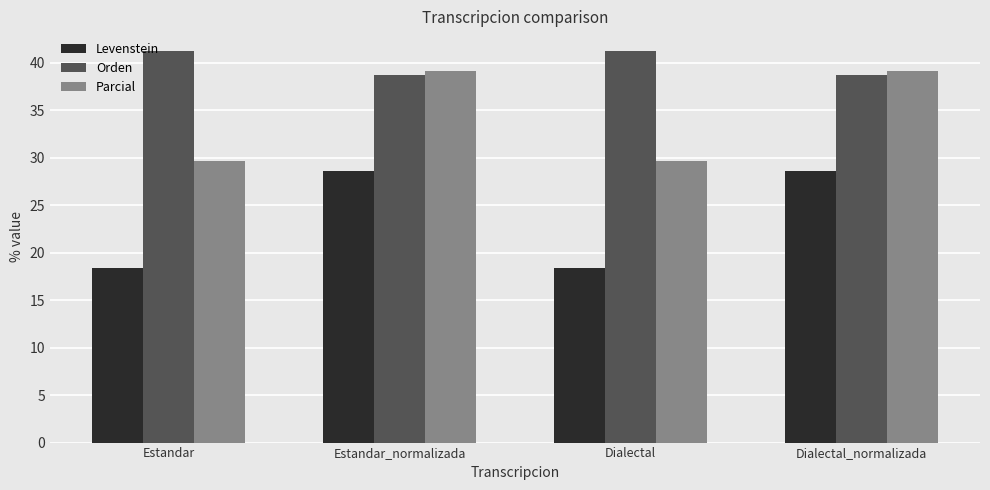

Rank the series by their maximum value, from lowest to highest.

Levenstein, Parcial, Orden